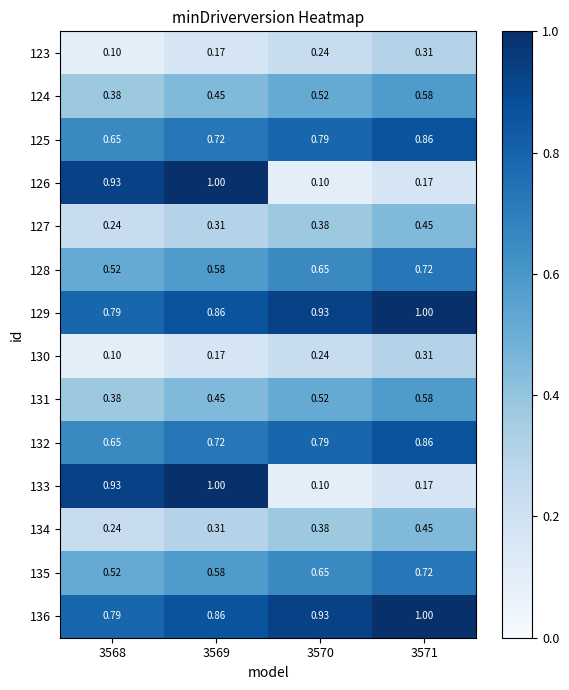

Reading right to left, transcribe all the data shown in this chart.

123: 3571=0.3	3570=0.2	3569=0.2	3568=0.1
124: 3571=0.6	3570=0.5	3569=0.5	3568=0.4
125: 3571=0.9	3570=0.8	3569=0.7	3568=0.7
126: 3571=0.2	3570=0.1	3569=1.0	3568=0.9
127: 3571=0.5	3570=0.4	3569=0.3	3568=0.2
128: 3571=0.7	3570=0.7	3569=0.6	3568=0.5
129: 3571=1.0	3570=0.9	3569=0.9	3568=0.8
130: 3571=0.3	3570=0.2	3569=0.2	3568=0.1
131: 3571=0.6	3570=0.5	3569=0.5	3568=0.4
132: 3571=0.9	3570=0.8	3569=0.7	3568=0.7
133: 3571=0.2	3570=0.1	3569=1.0	3568=0.9
134: 3571=0.5	3570=0.4	3569=0.3	3568=0.2
135: 3571=0.7	3570=0.7	3569=0.6	3568=0.5
136: 3571=1.0	3570=0.9	3569=0.9	3568=0.8